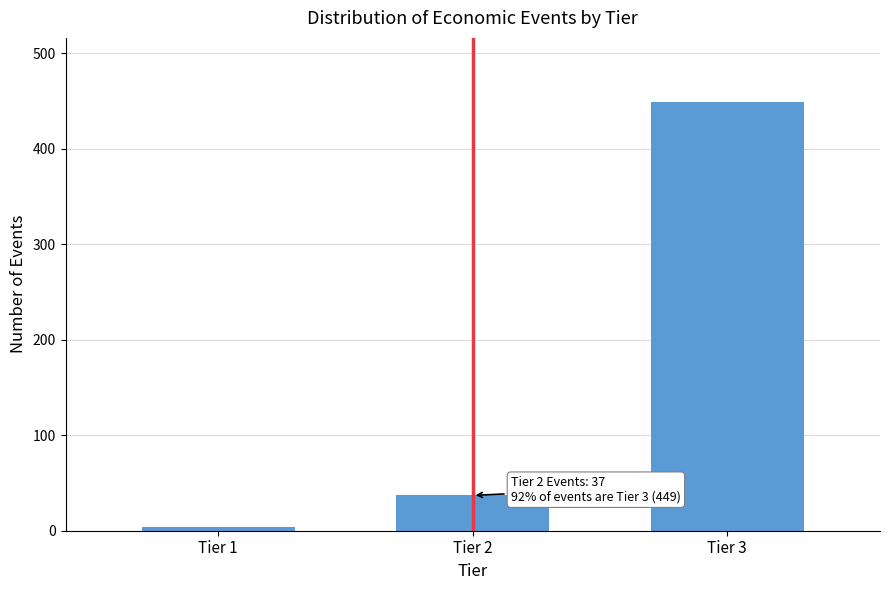

Reading left to right, extract all data points from this chart.

Tier 1=4	Tier 2=37	Tier 3=449